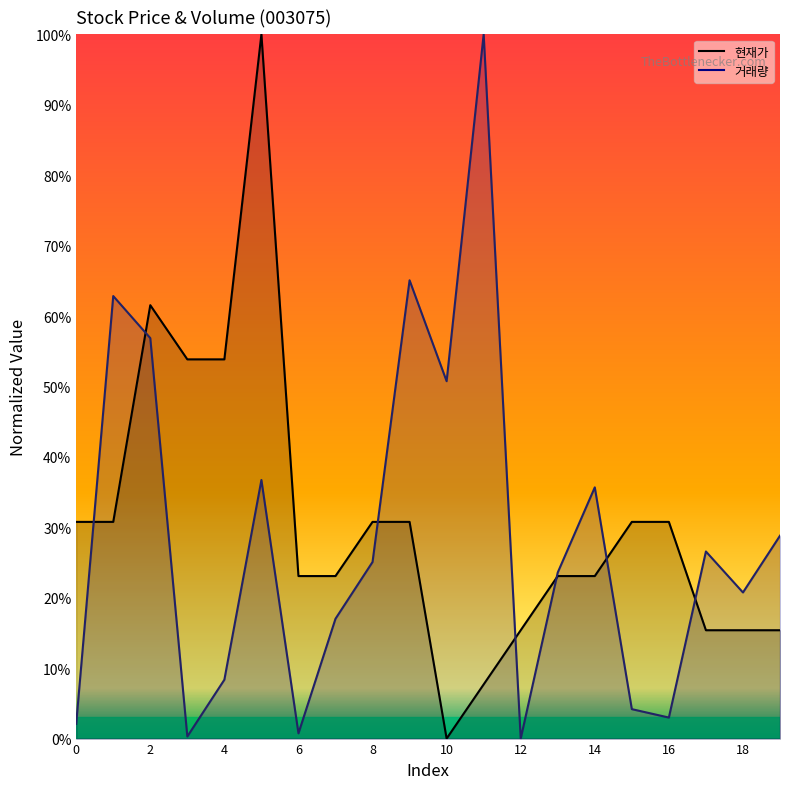

What are all the series names shown in the legend?

現재가 (line), 거래량 (line)